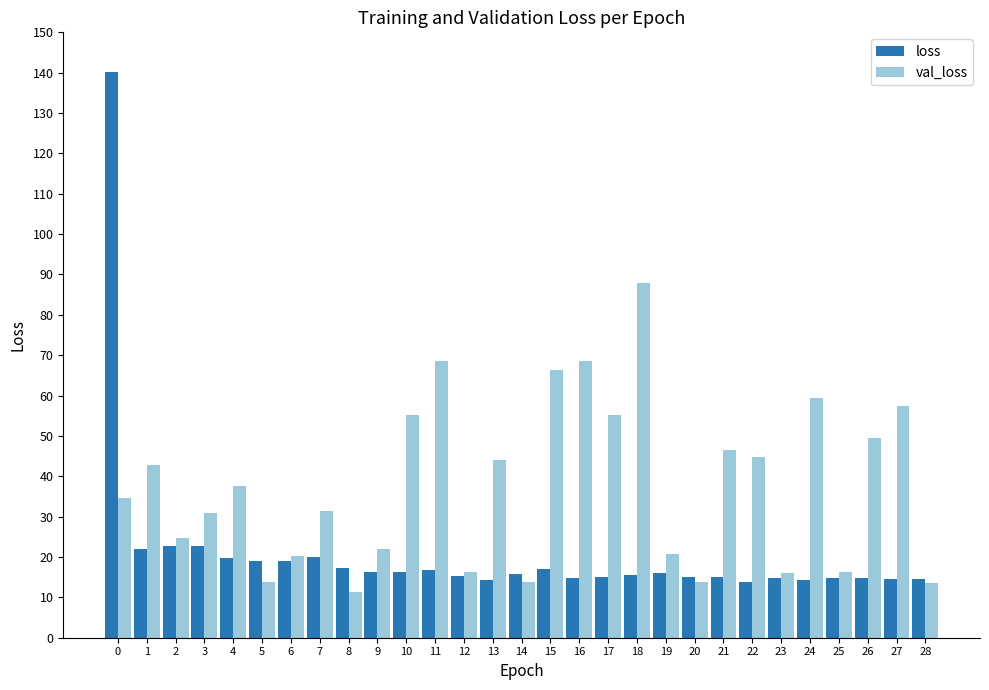

What is the difference between the highest and lowest values at 0?

105.5